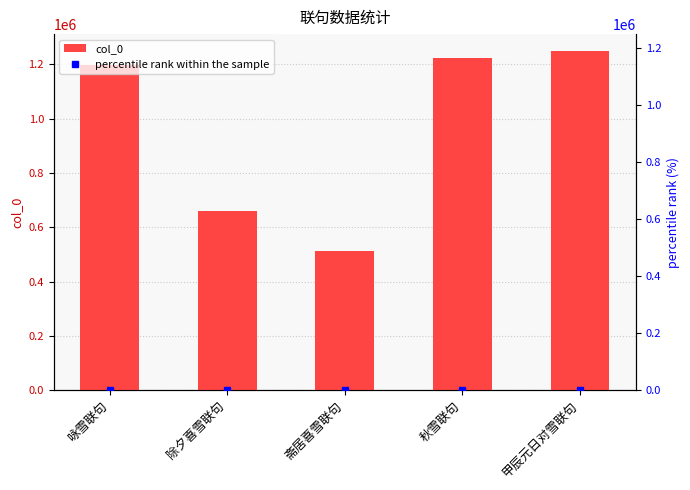

Which series has the widest spread of values?

col_0